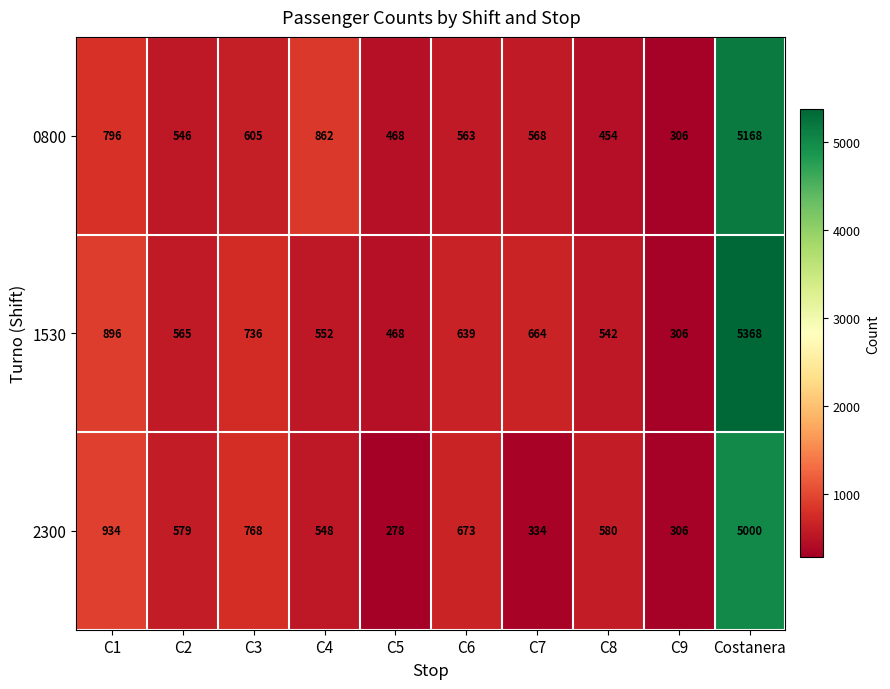

What is the difference between the second highest and second lowest values in the 2300 series?

628